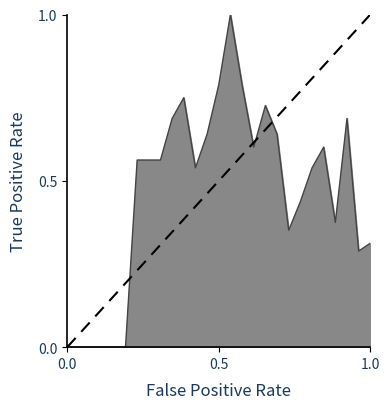

What is the difference between the maximum and minimum values?

1.0